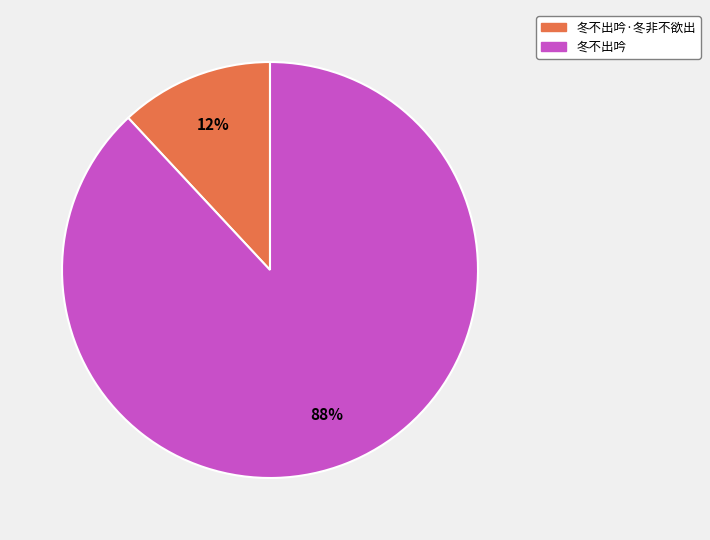

To the nearest percent, what is the average slice percentage?

50%